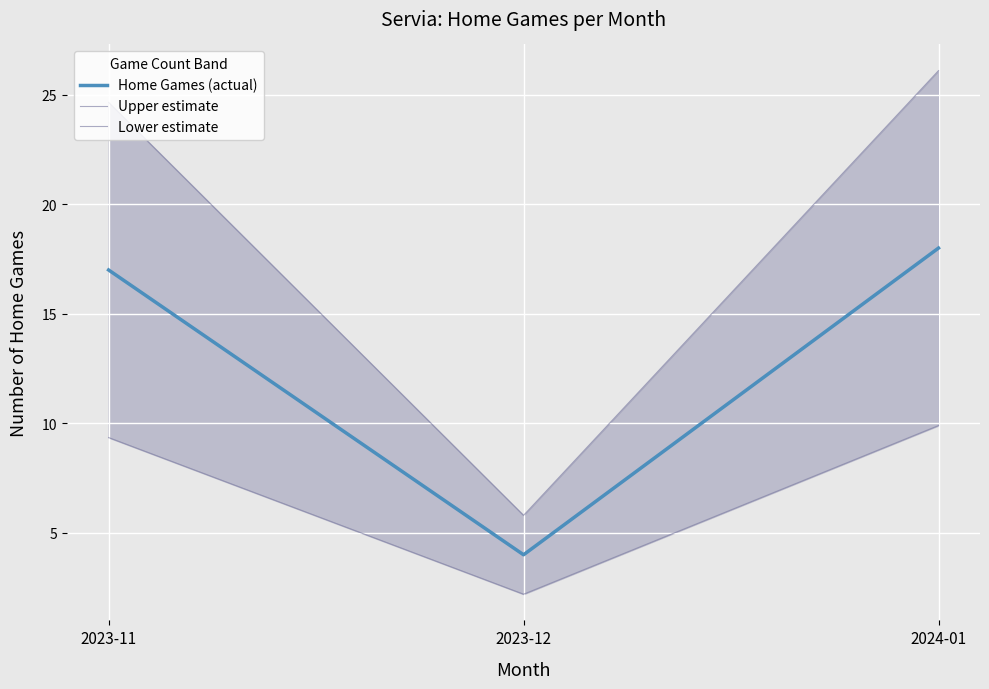

Rank the series by their average value, from highest to lowest.

Upper estimate, Home Games (actual), Lower estimate